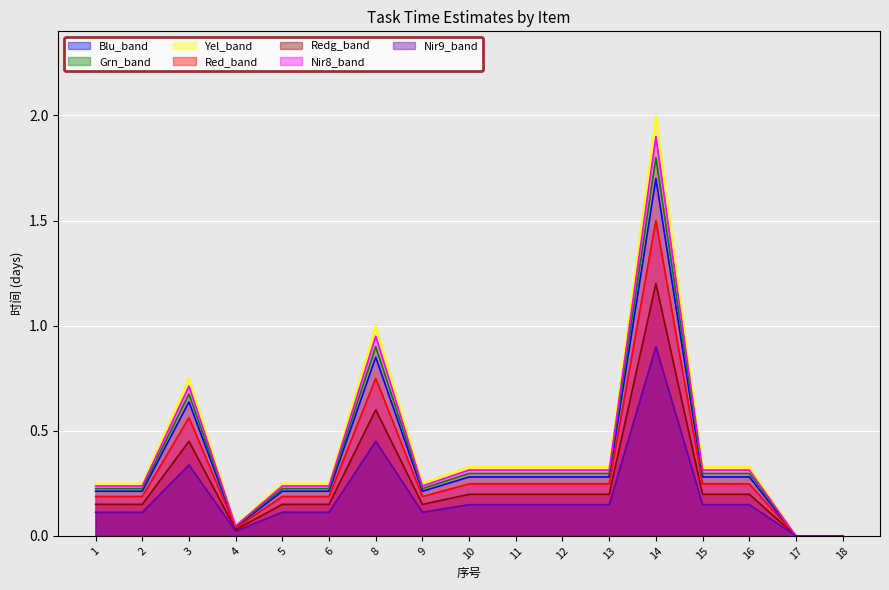

The Blu_band series shows 0.5 at 16. True or false?

False